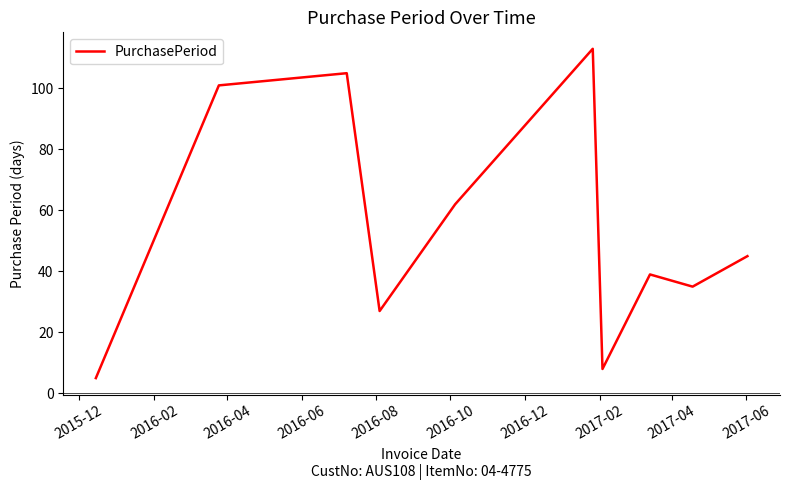

What is the maximum value shown in the chart?

113